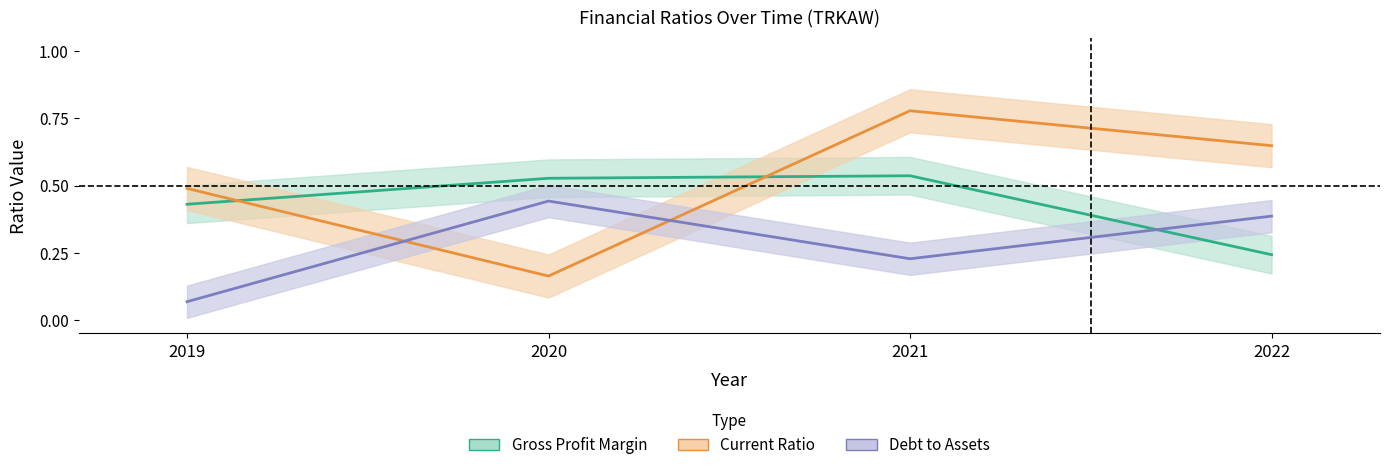

How many times do Current Ratio and Debt to Assets cross each other?

2